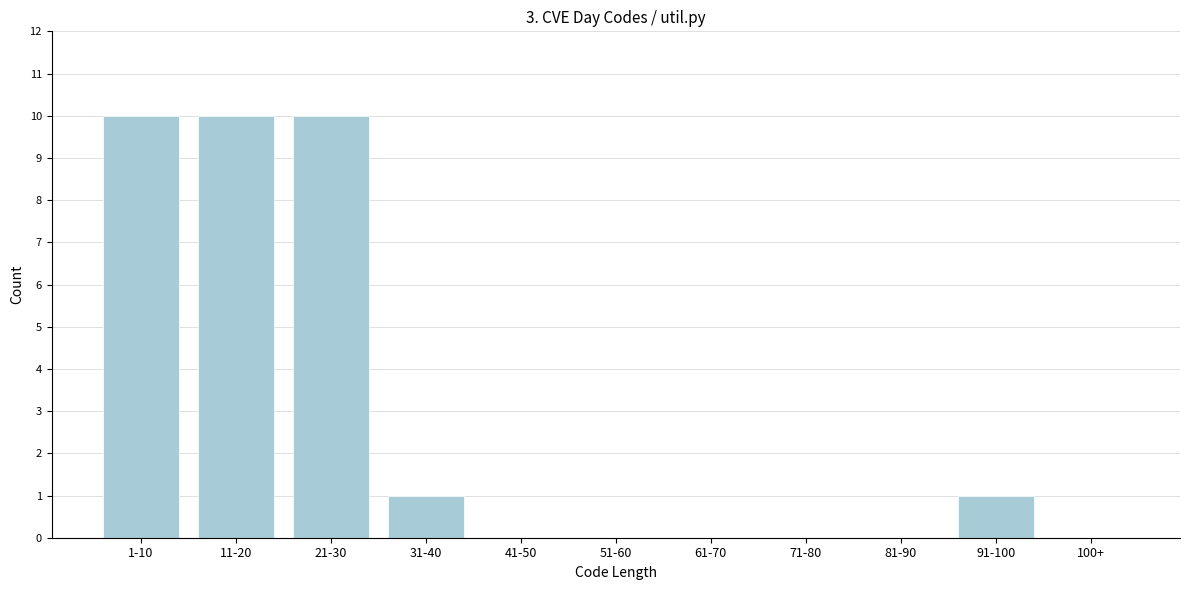

Reading right to left, transcribe all the data shown in this chart.

100+=0	91-100=1	81-90=0	71-80=0	61-70=0	51-60=0	41-50=0	31-40=1	21-30=10	11-20=10	1-10=10